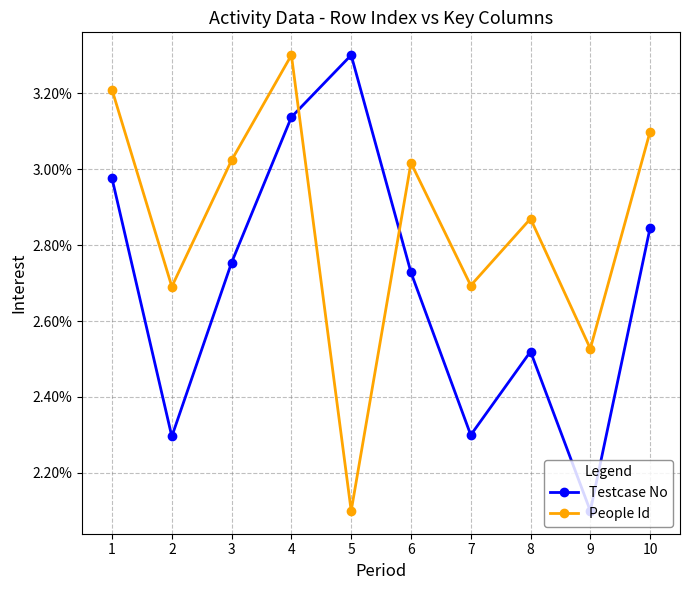

Which series has the largest total across all categories?

People Id